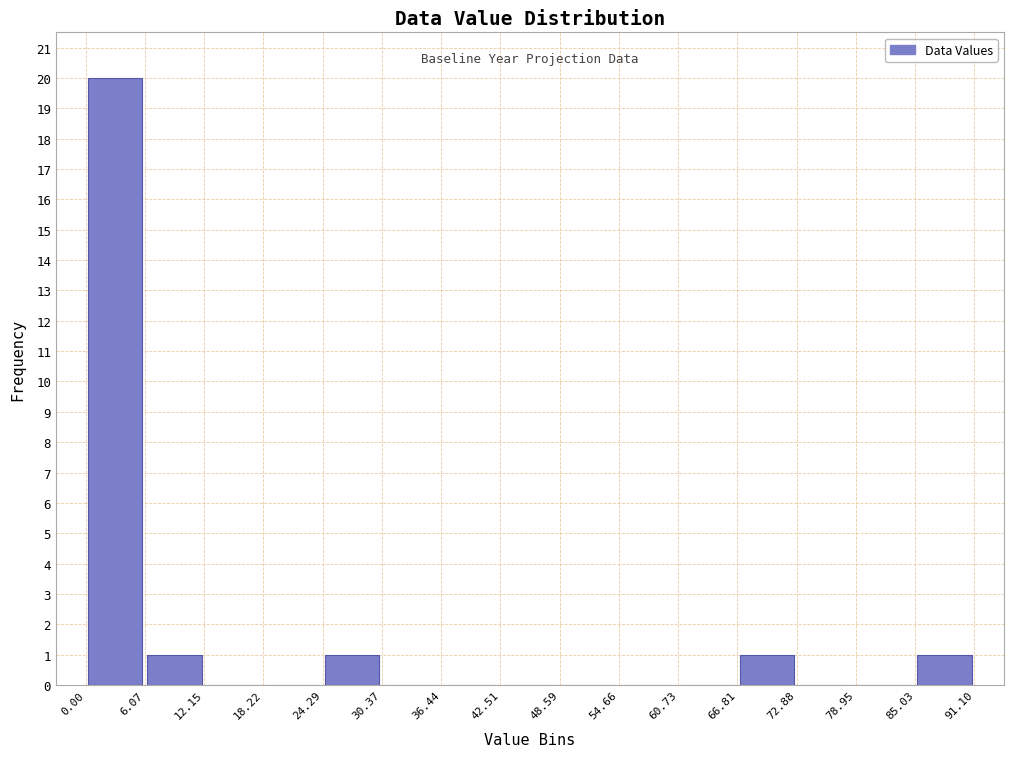

How tall is the bar that spans 24.29 to 30.37 on the x-axis? The values are not printed on the chart, so give them approximately, as read against the axis.

1